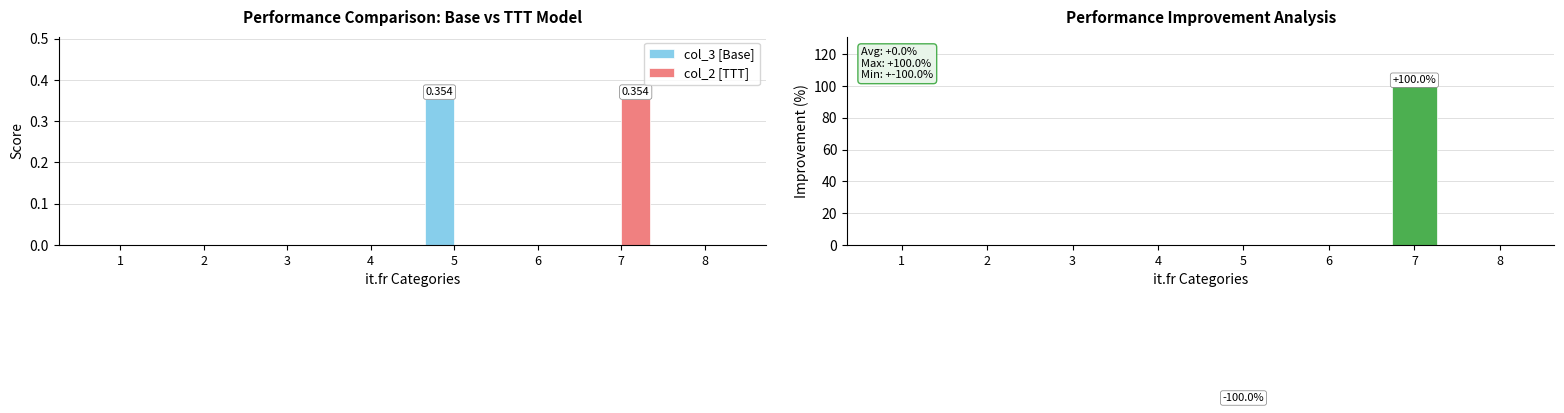

Reading left to right, extract all data points from this chart.

col_3 [Base]: 0.0	0.0	0.0	0.0	0.4	0.0	0.0	0.0
col_2 [TTT]: 0.0	0.0	0.0	0.0	0.0	0.0	0.4	0.0
Improvement (%): 0.0	0.0	0.0	0.0	-100.0	0.0	100.0	0.0